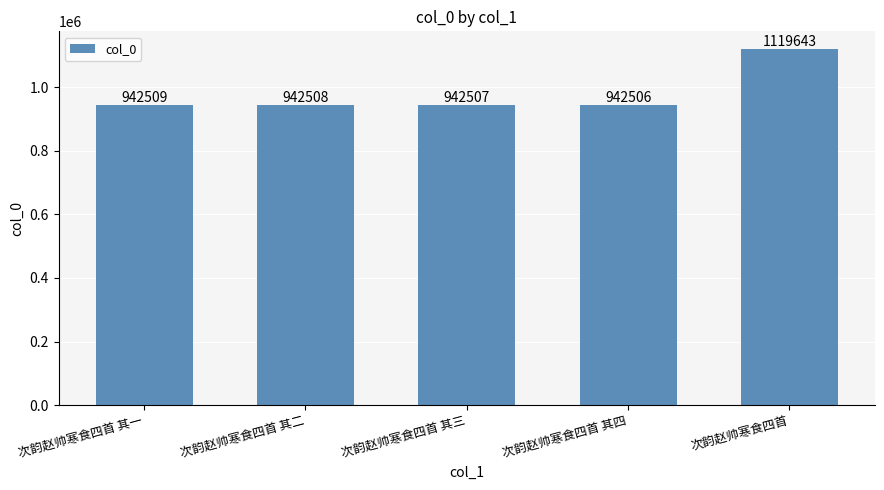

Does the chart contain any negative values?

No